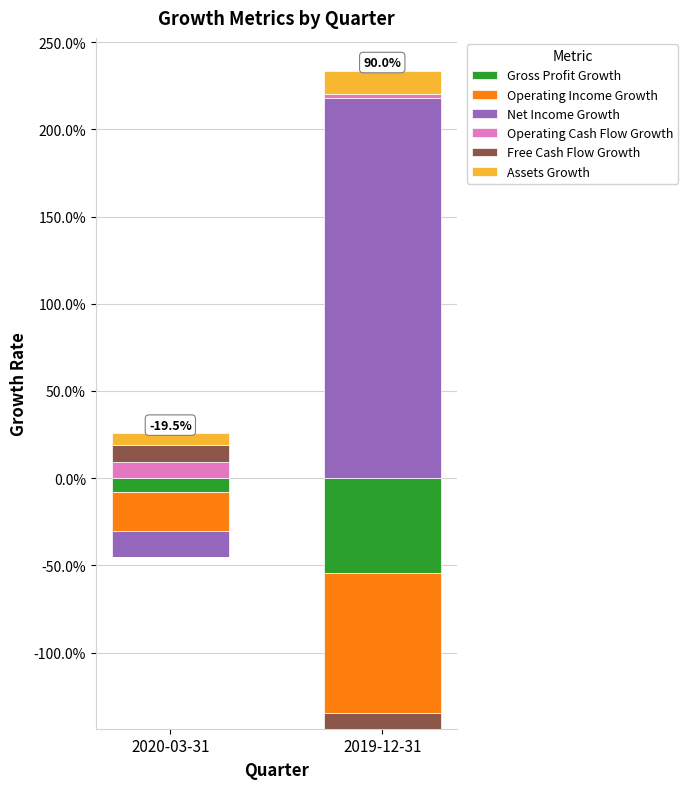

Is it true that Assets Growth equals 0.1 at 2019-12-31?

False